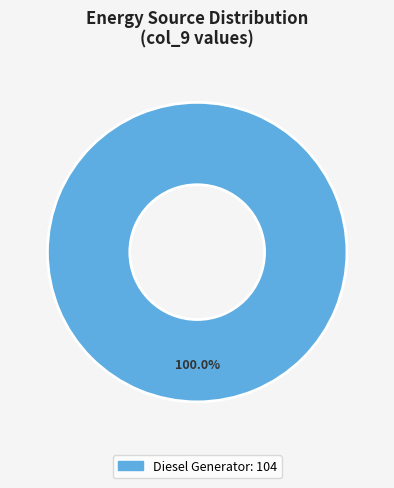

How many segments does this pie chart have?

1